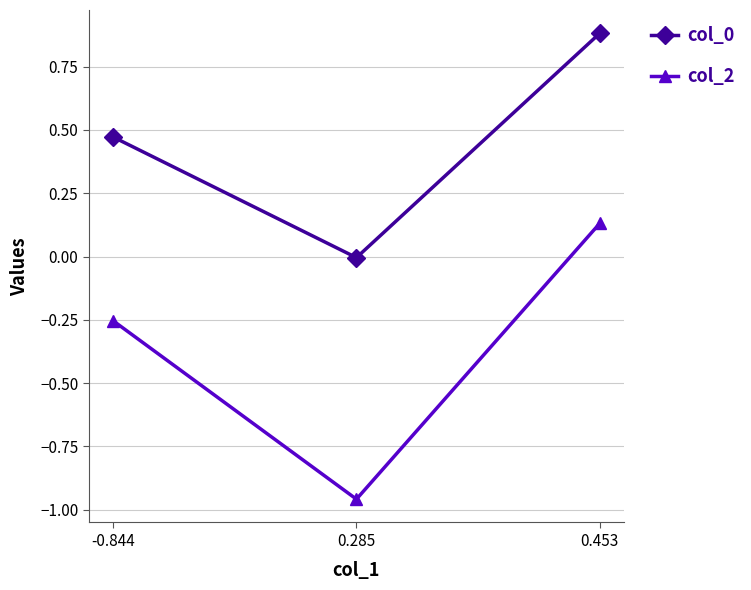

Rank the categories by col_0 value from lowest to highest.

0.285, -0.844, 0.453